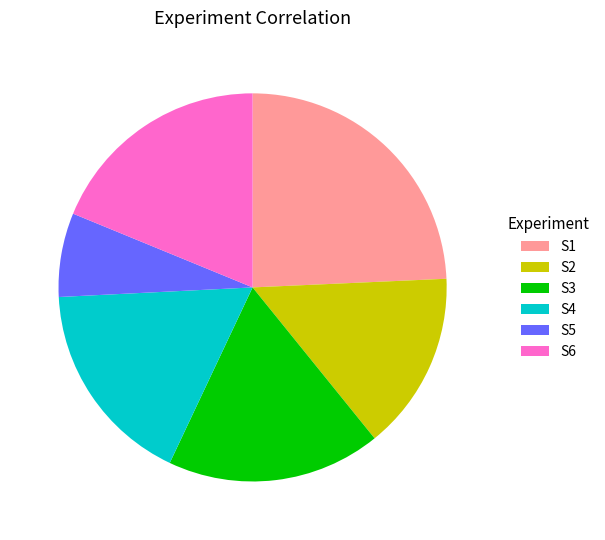

Which category has the biggest portion of the pie?

S1